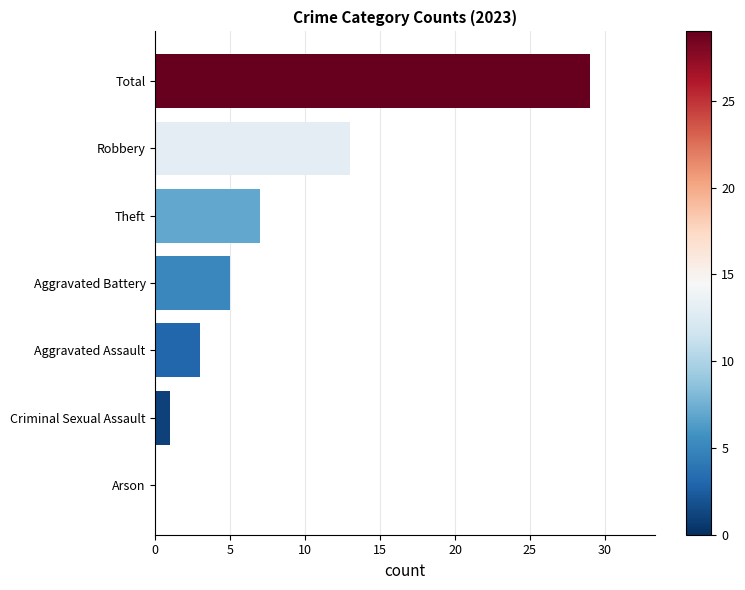

What is the greatest value displayed?

29